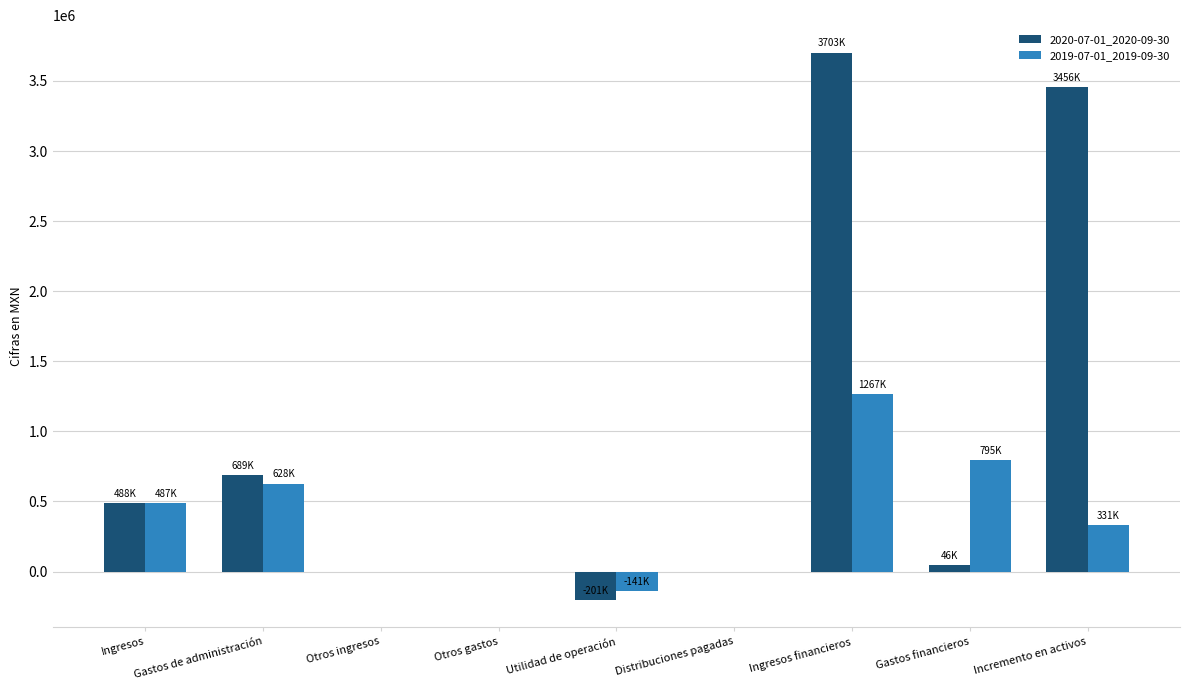

Are the bars horizontal?

No